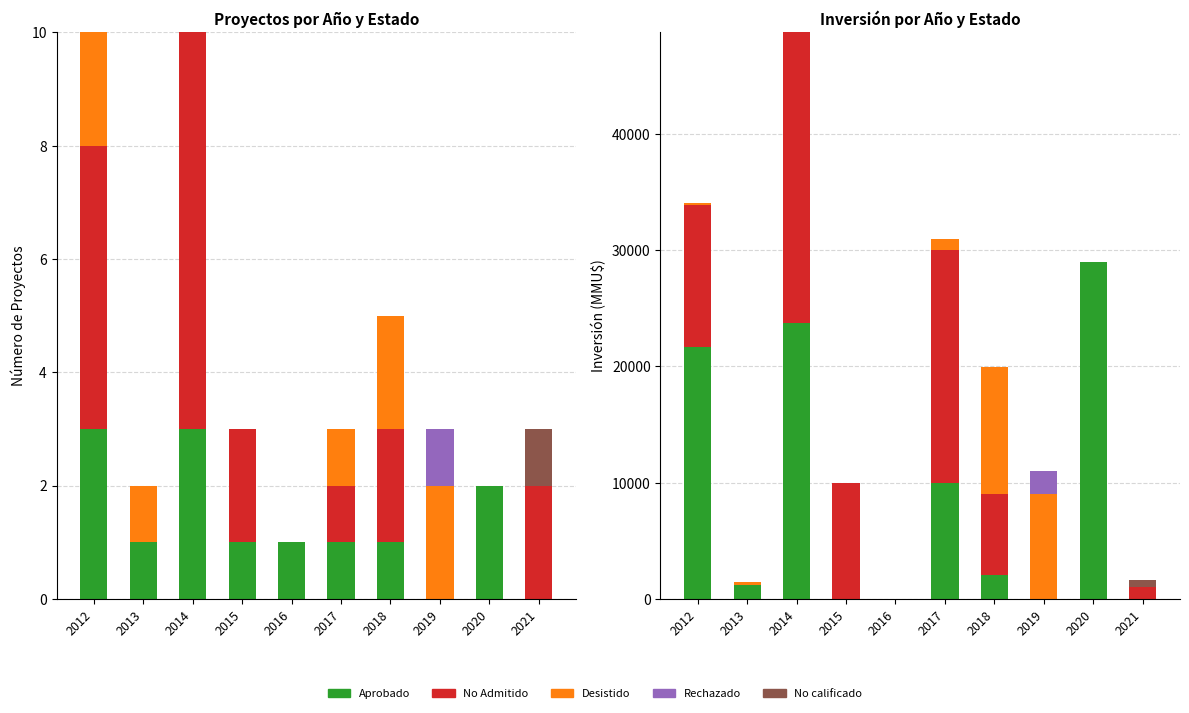

At which label is Desistido closest to 5451?

2019